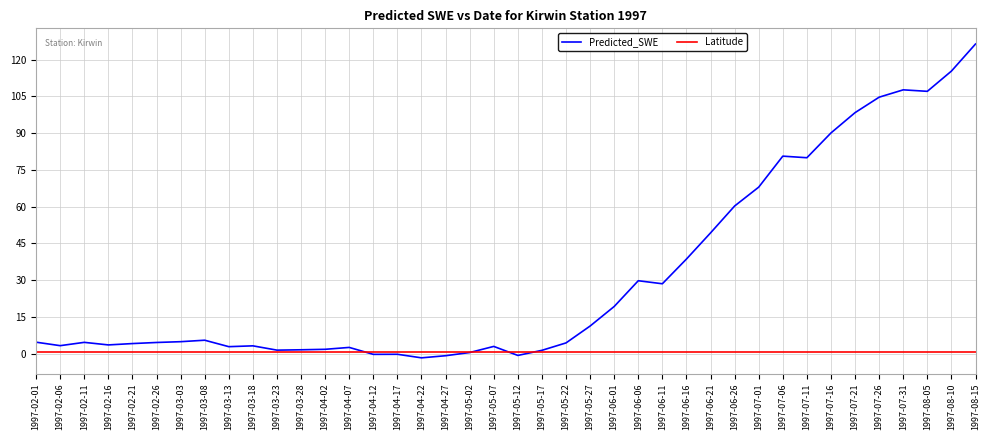

What are all the series names shown in the legend?

Predicted_SWE, Latitude